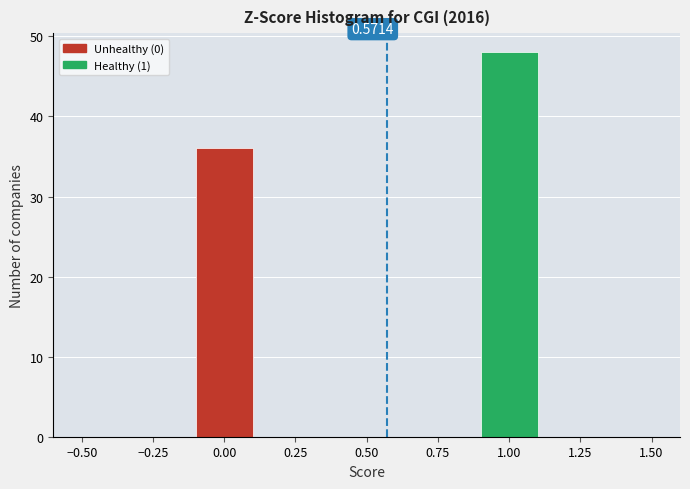

Over which range of the x-axis is the bar tallest?

0.9 to 1.1